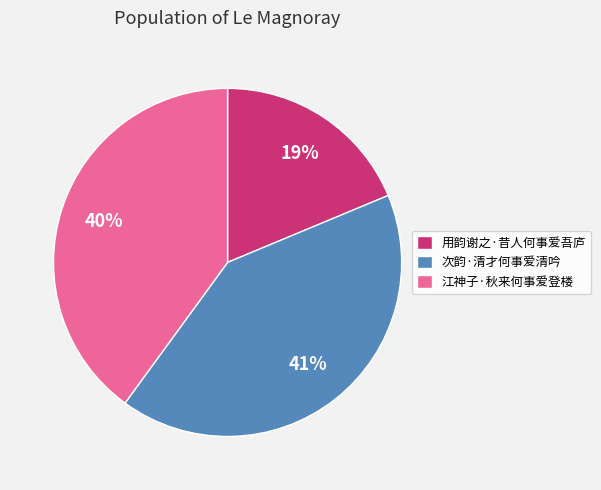

Approximately how many times larger is the value at 用韵谢之·昔人何事爱吾庐 compared to 江神子·秋来何事爱登楼?

0.5